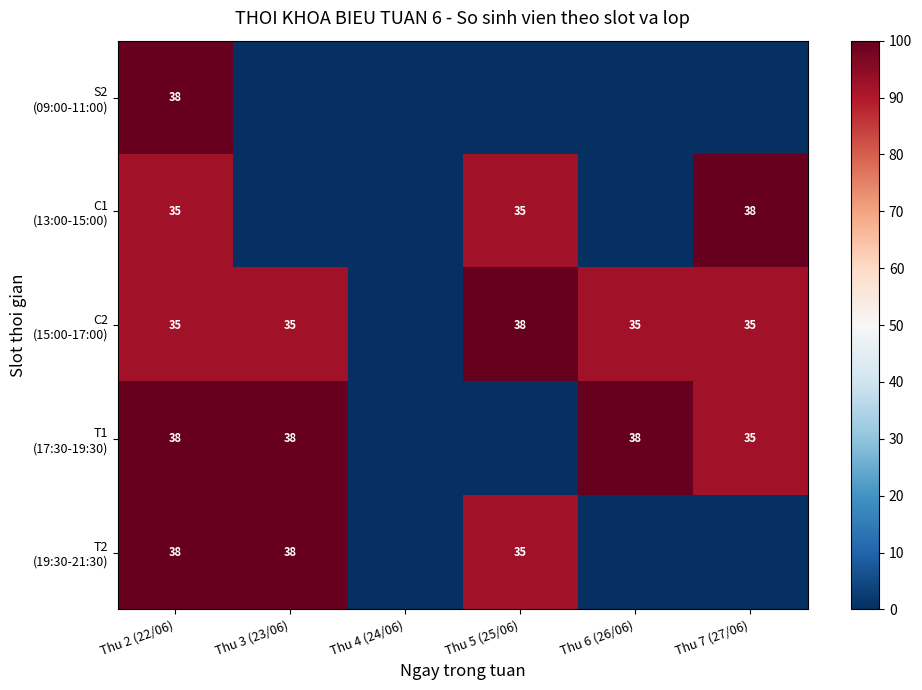

Rank the series at Thu 4 (24/06) from highest to lowest value.

S2 (09:00-11:00), C1 (13:00-15:00), C2 (15:00-17:00), T1 (17:30-19:30), T2 (19:30-21:30)